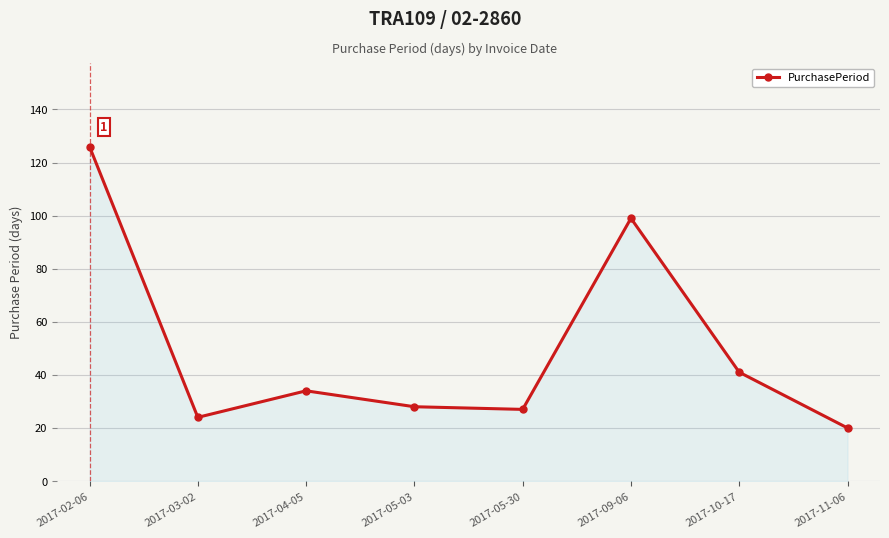

Where is the first local minimum?

2017-03-02